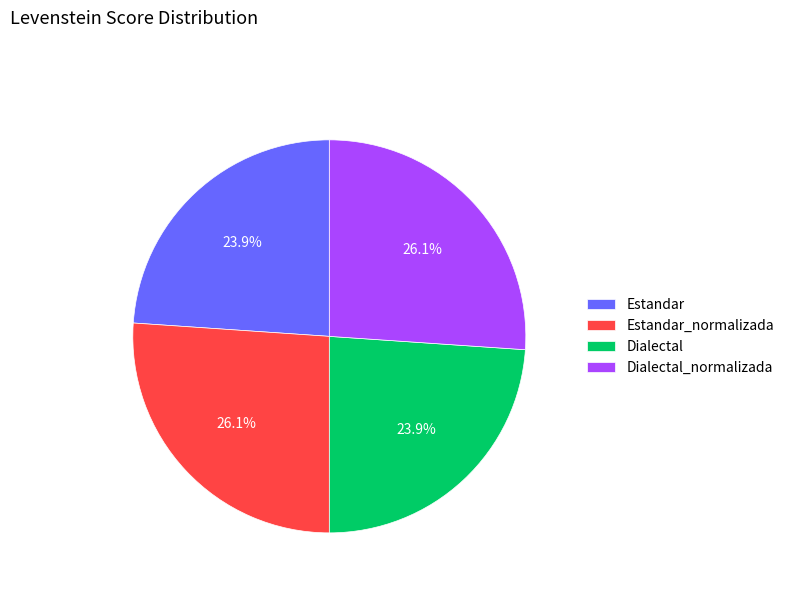

The Dialectal_normalizada slice represents 26% of the pie. True or false?

True